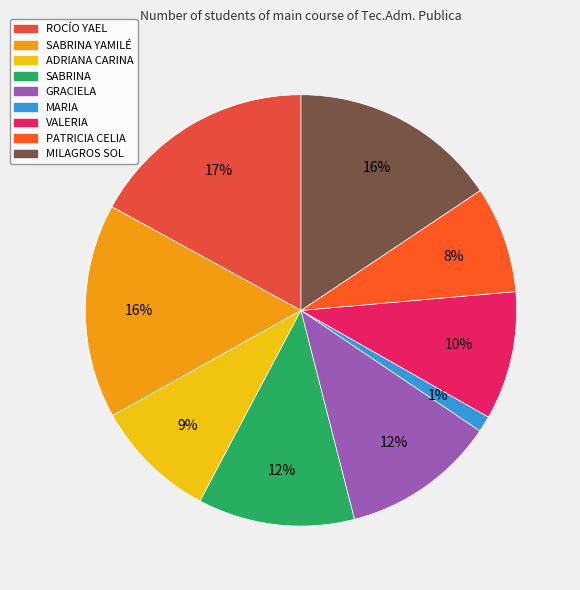

Is MARIA the majority of the pie?

No